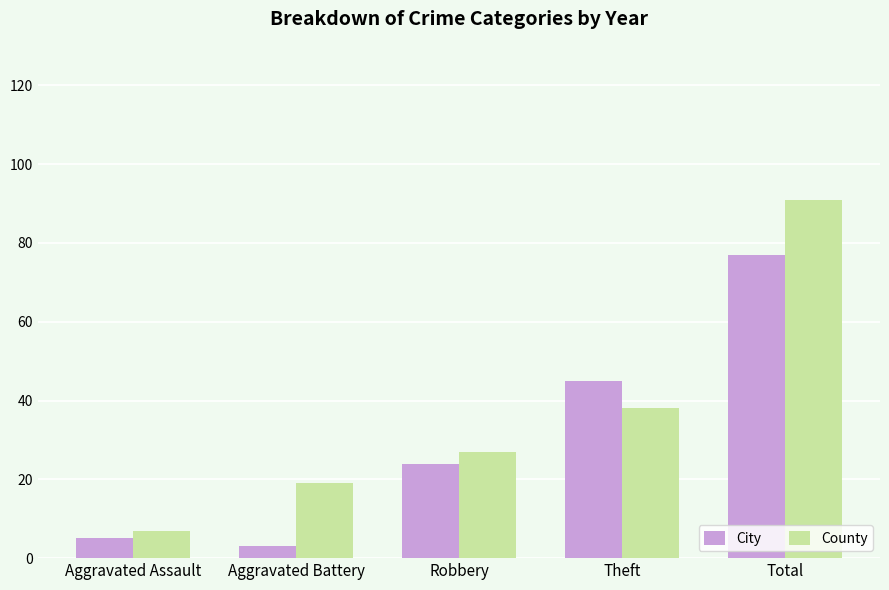

Reading left to right, list all the values displayed in this chart.

City: 5	3	24	45	77
County: 7	19	27	38	91